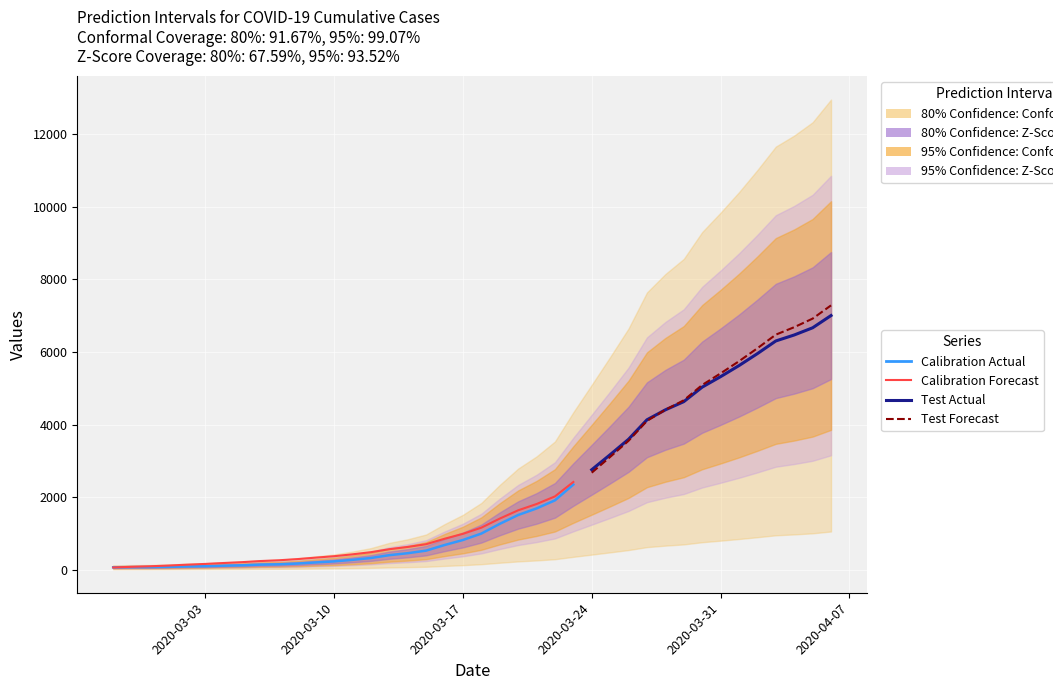

What is the sum of the values at 2020-03-13 and 2020-03-17?

1214